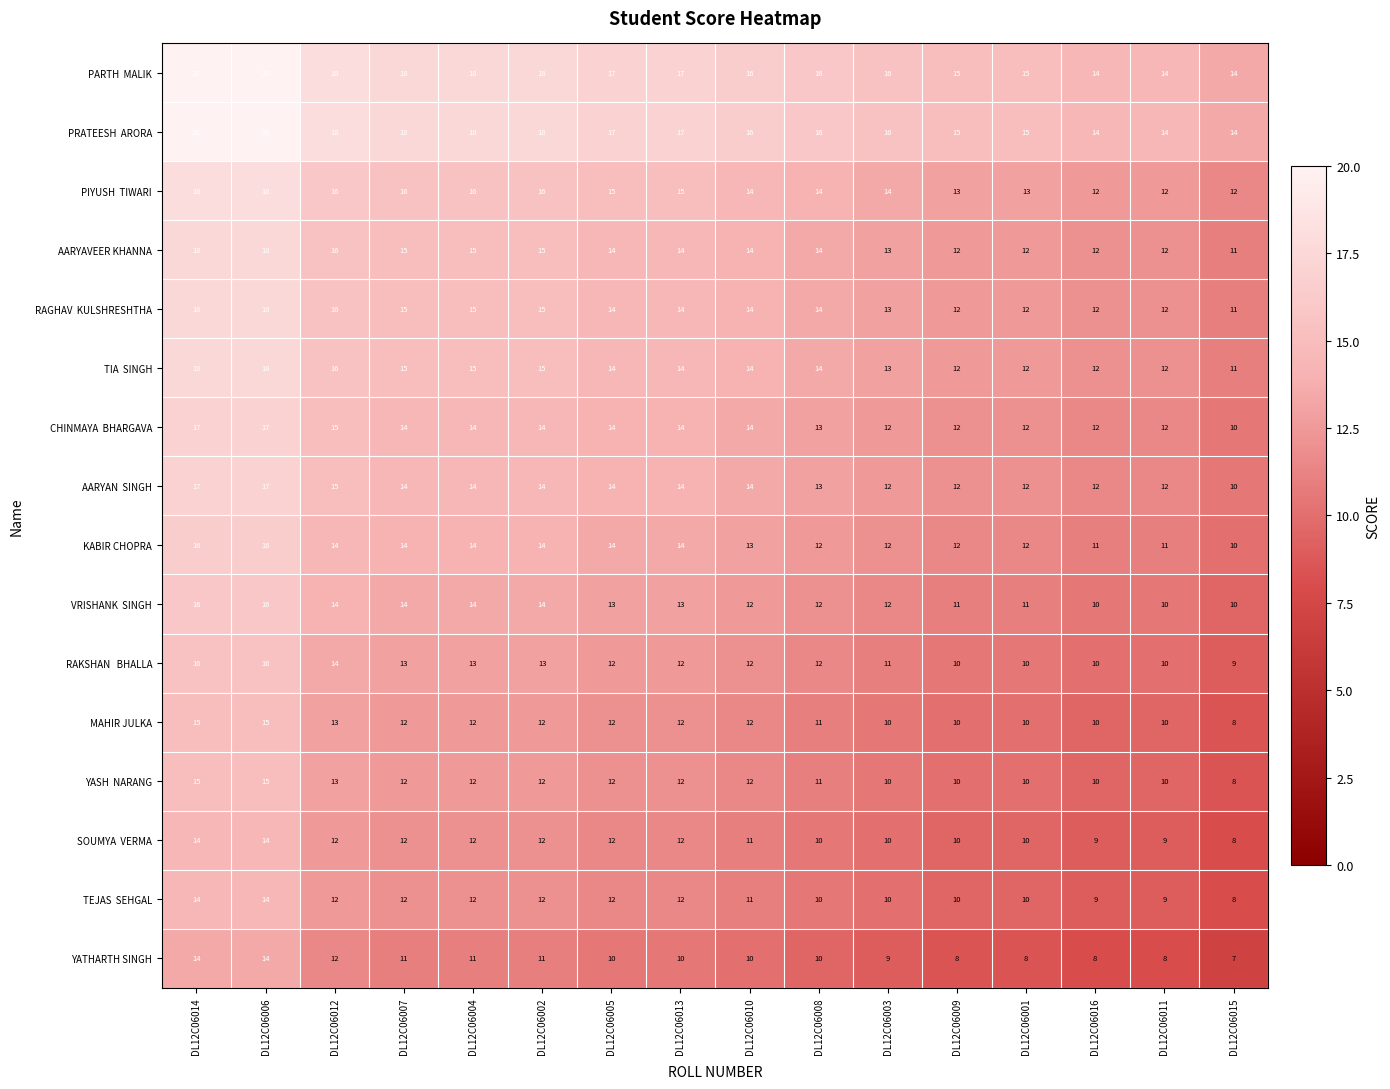

Which category has the lowest value across all series?

DL12C06015